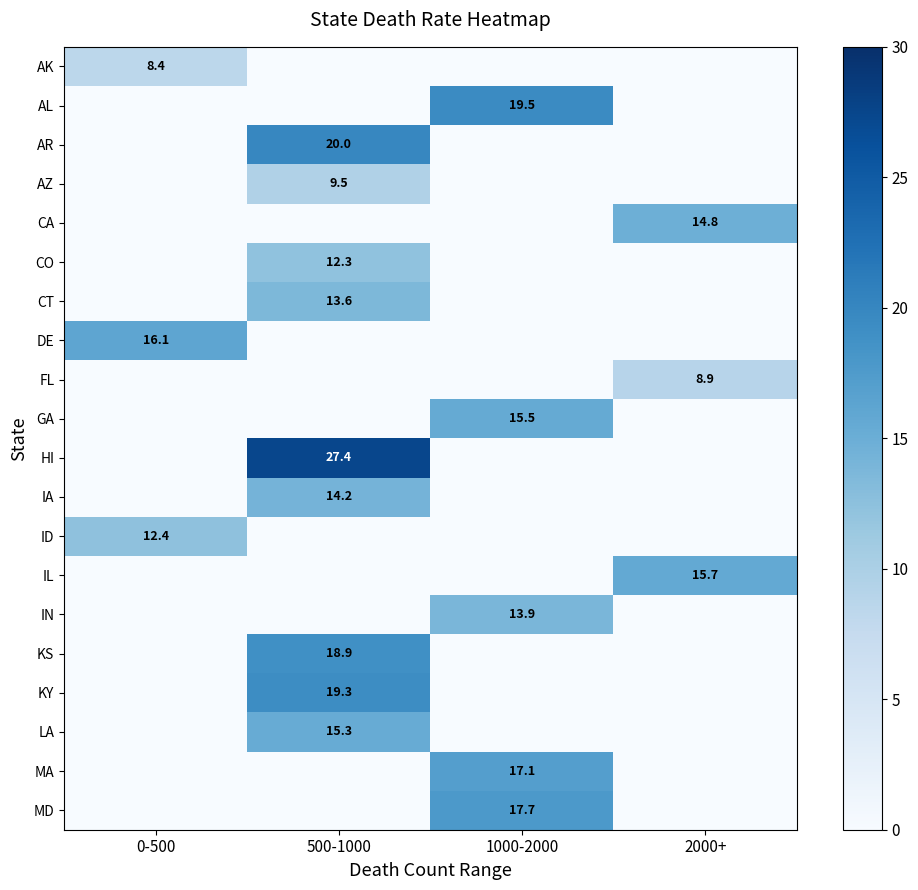

The FL series shows 3.1 at 2000+. True or false?

False